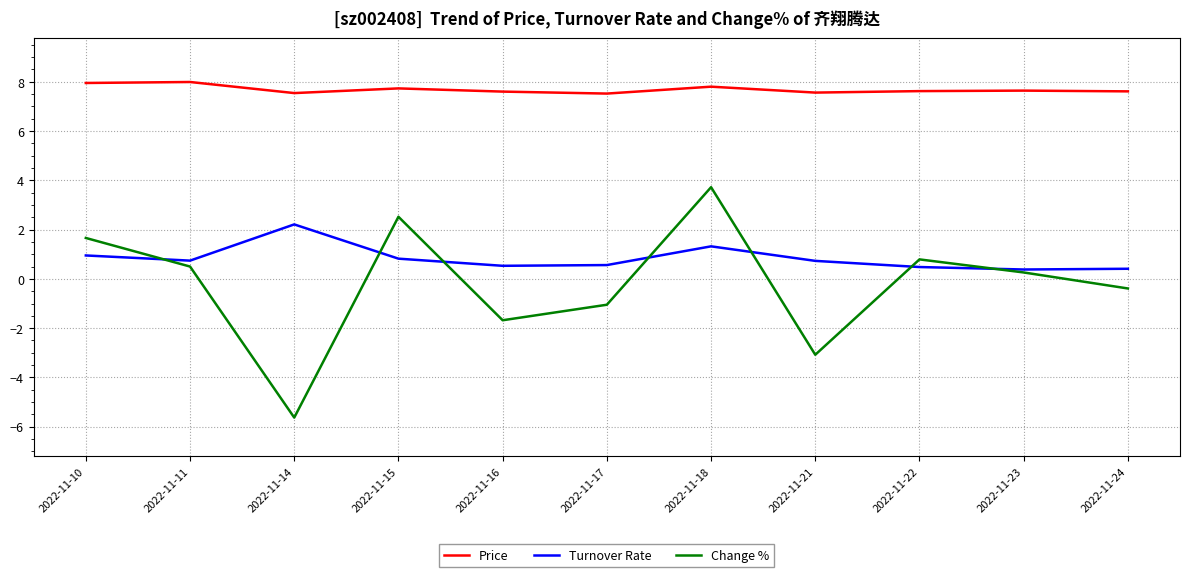

What is the total value across all series at 2022-11-17?

7.0